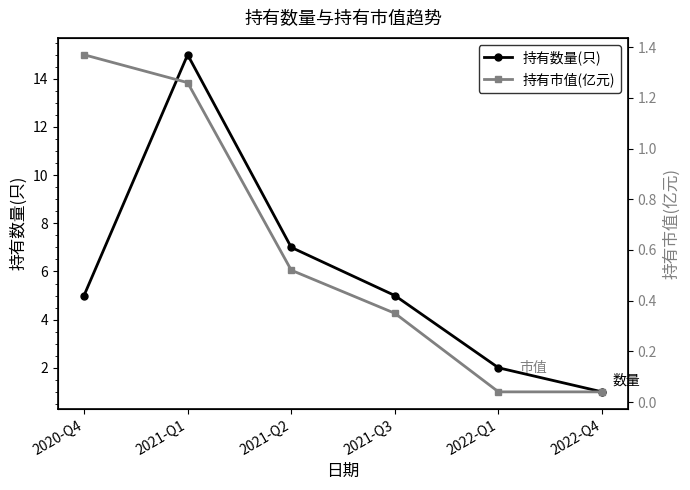

How many series are shown in this chart?

2